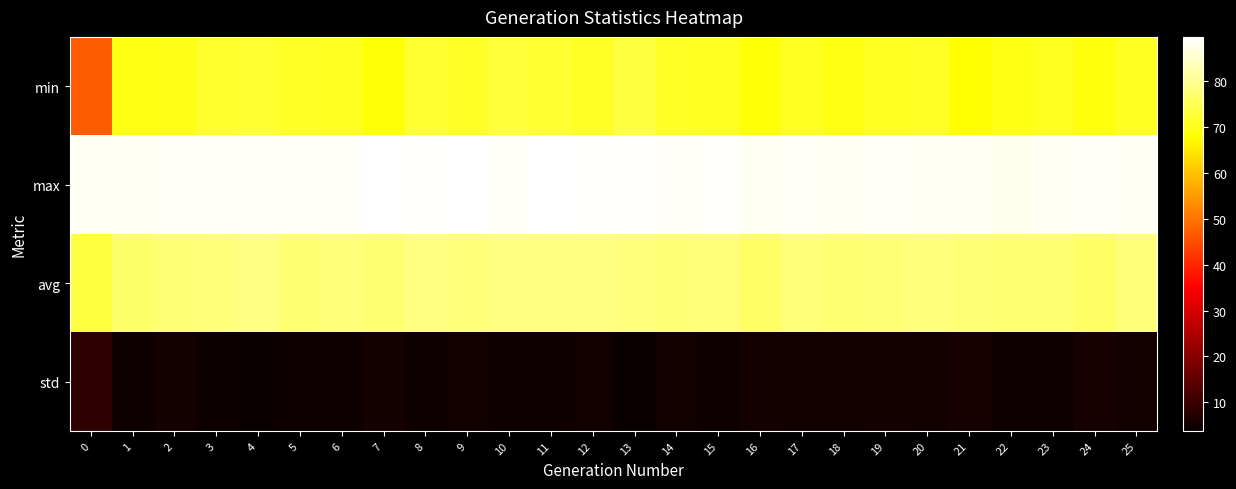

Rank the series by their maximum value, from lowest to highest.

std, min, avg, max